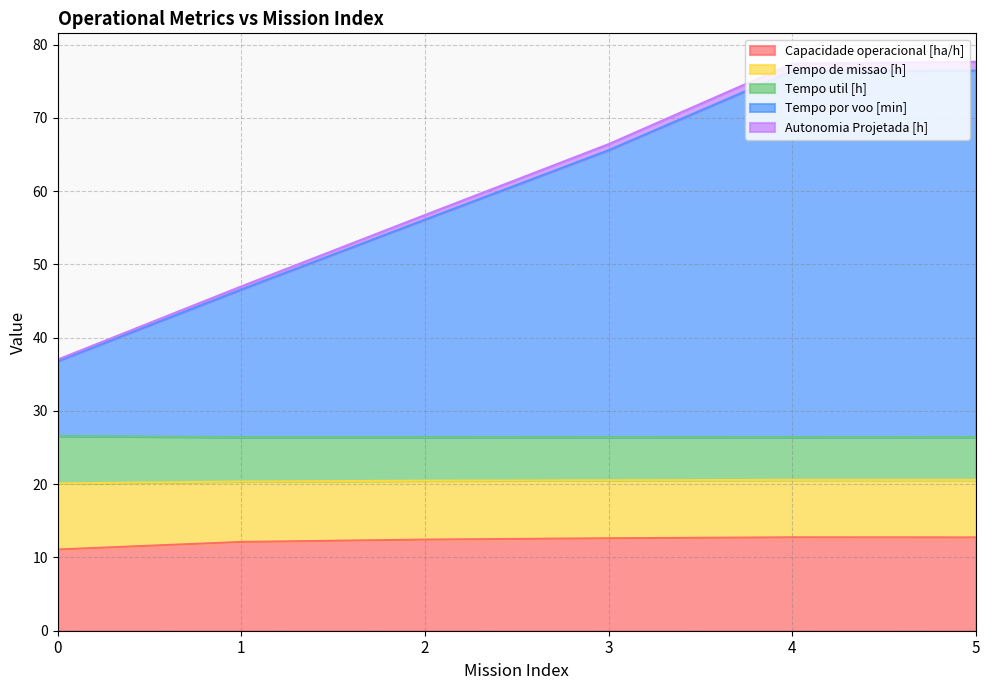

The value of Tempo de missao [h] at 1 is 20.4. True or false?

True